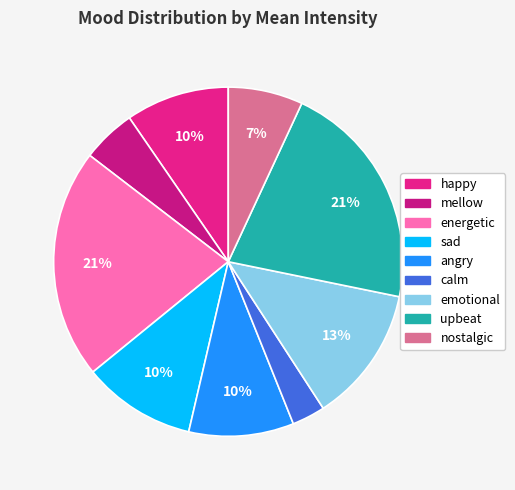

What is the total percentage of angry and nostalgic?

16.6%